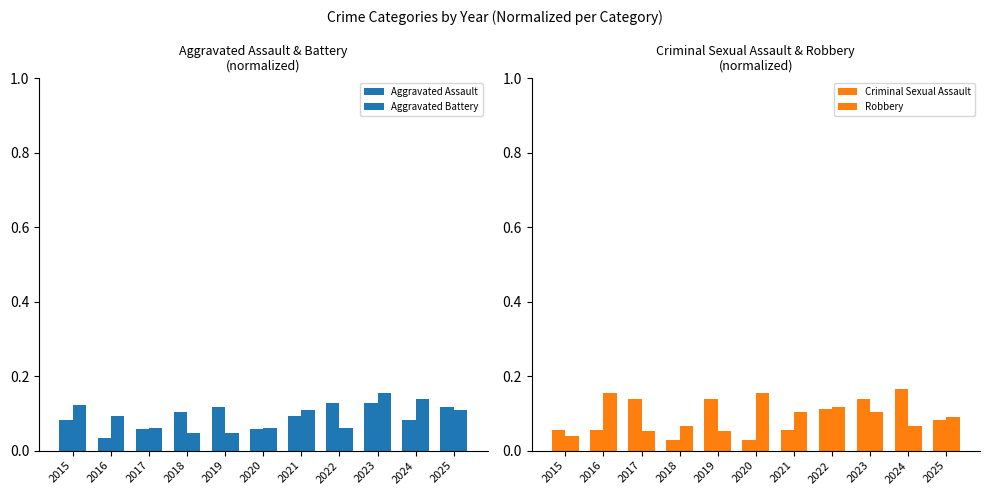

Is it true that Aggravated Battery equals 0.1 at 2024?

True